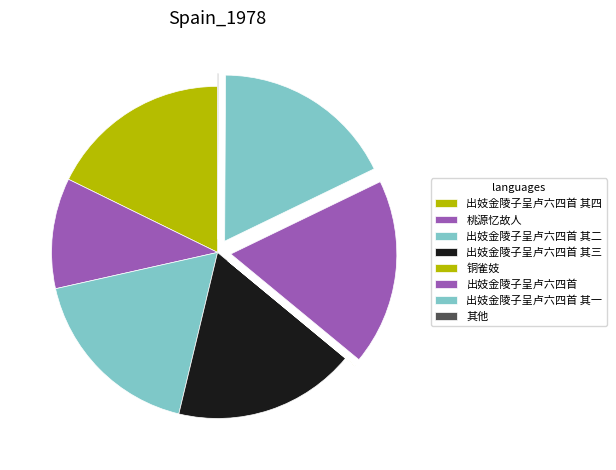

To the nearest percent, what percentage of the pie is 出妓金陵子呈卢六四首 其二?

18%